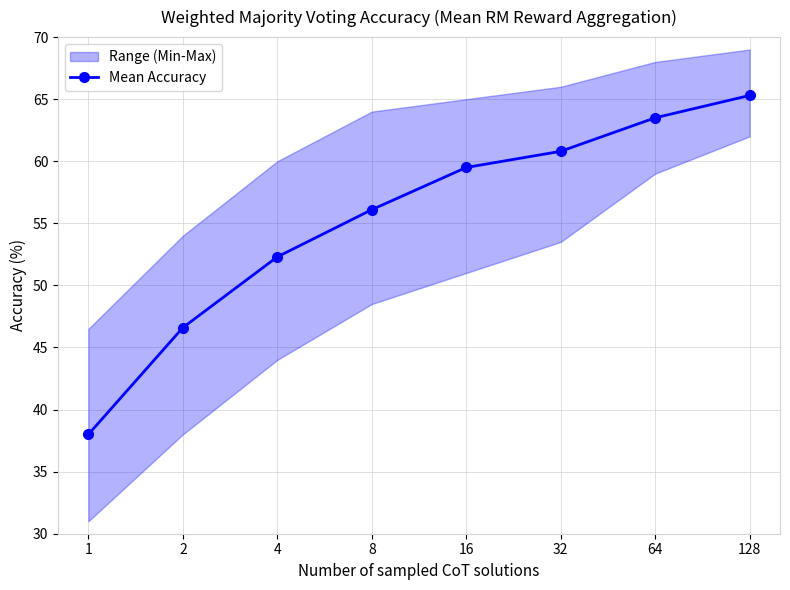

List the labels in order of value, largest first.

128, 64, 32, 16, 8, 4, 2, 1